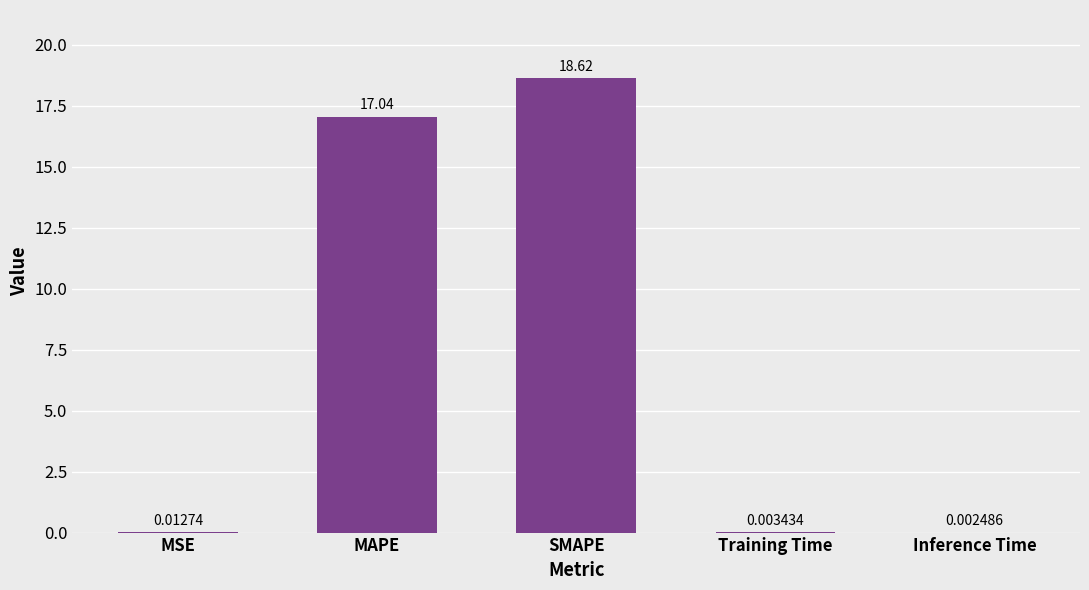

What is the change in value from MSE to MAPE?

+17.0